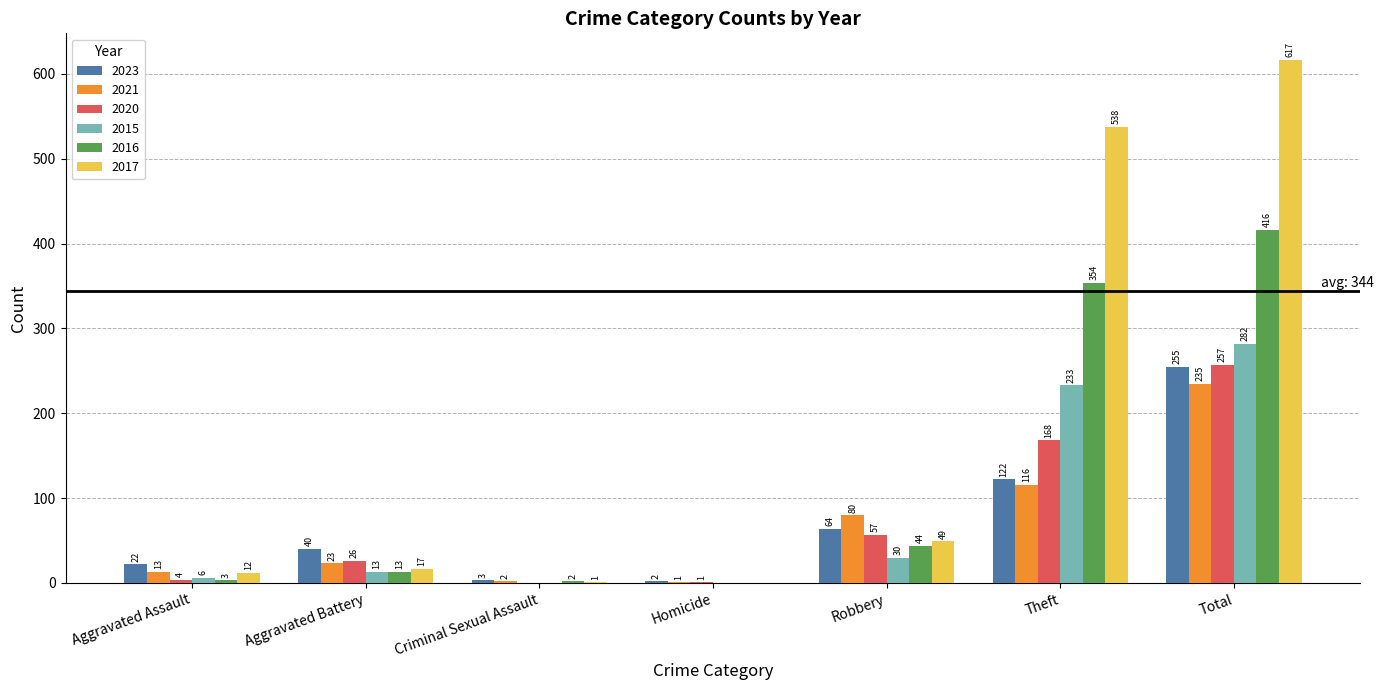

What is the sum of the 2015 values at Aggravated Battery and Aggravated Assault?

19